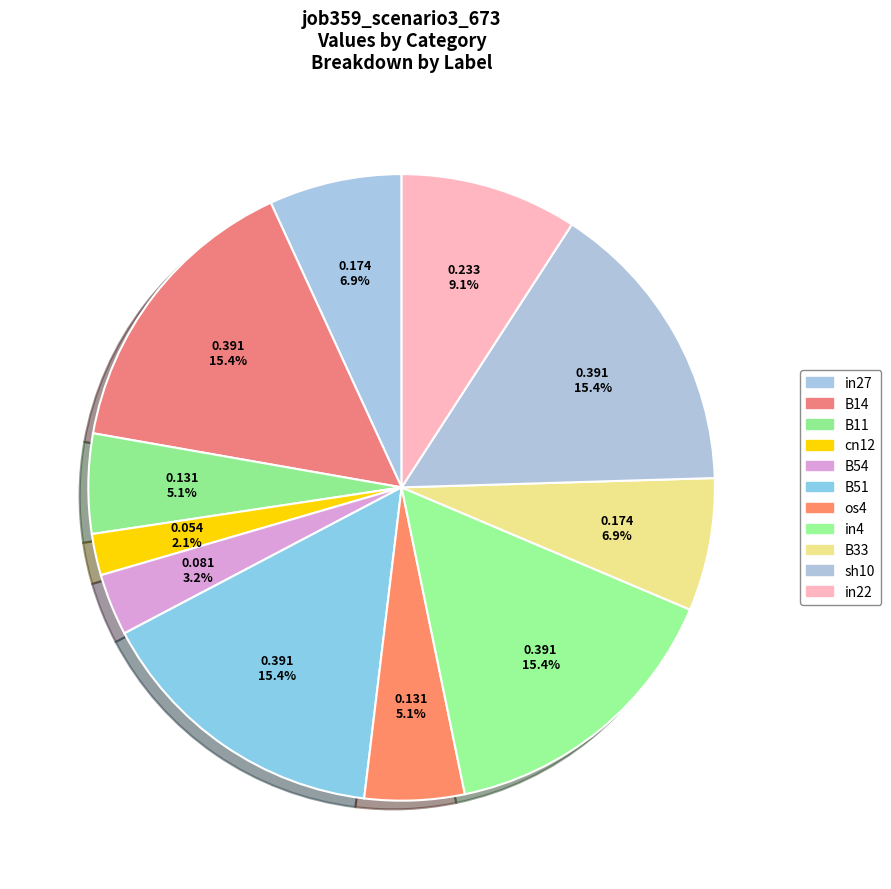

Does cn12 account for over 50% of the chart?

No